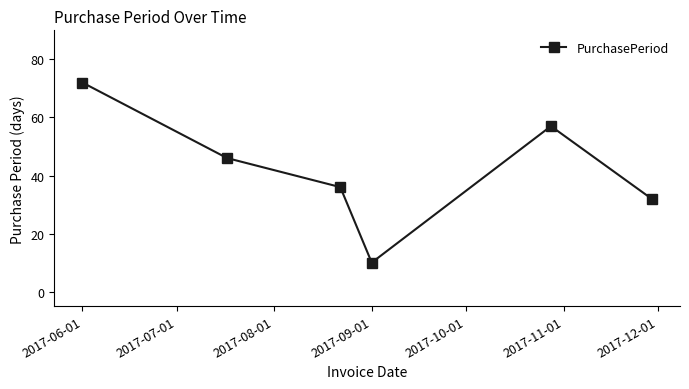

Reading right to left, extract all data points from this chart.

32	57	10	36	46	72